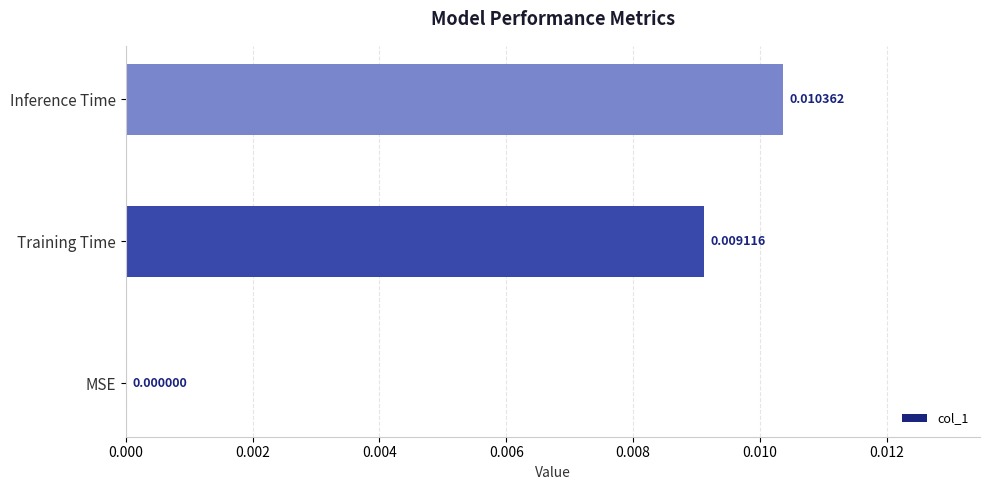

At which label is the value closest to 0?

MSE